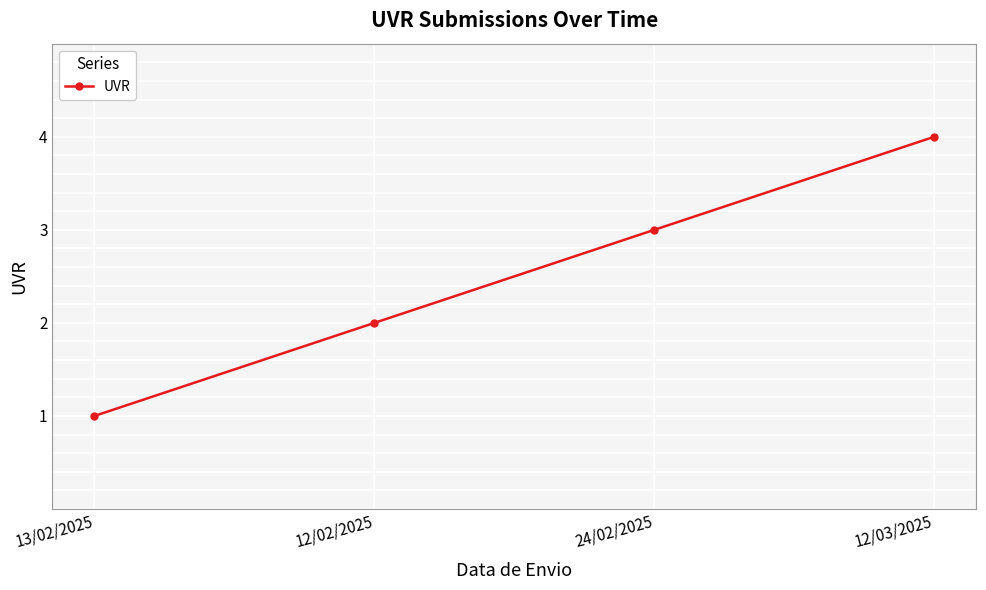

At which category does the chart reach its minimum across all series?

13/02/2025